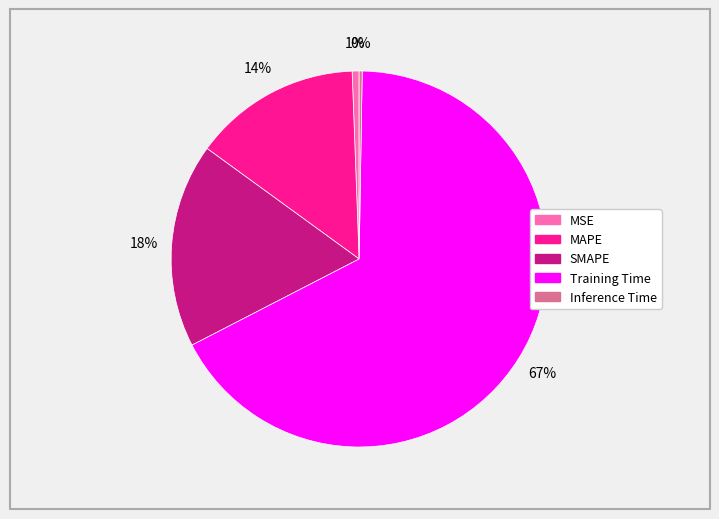

To the nearest percent, what portion does MAPE represent?

14%